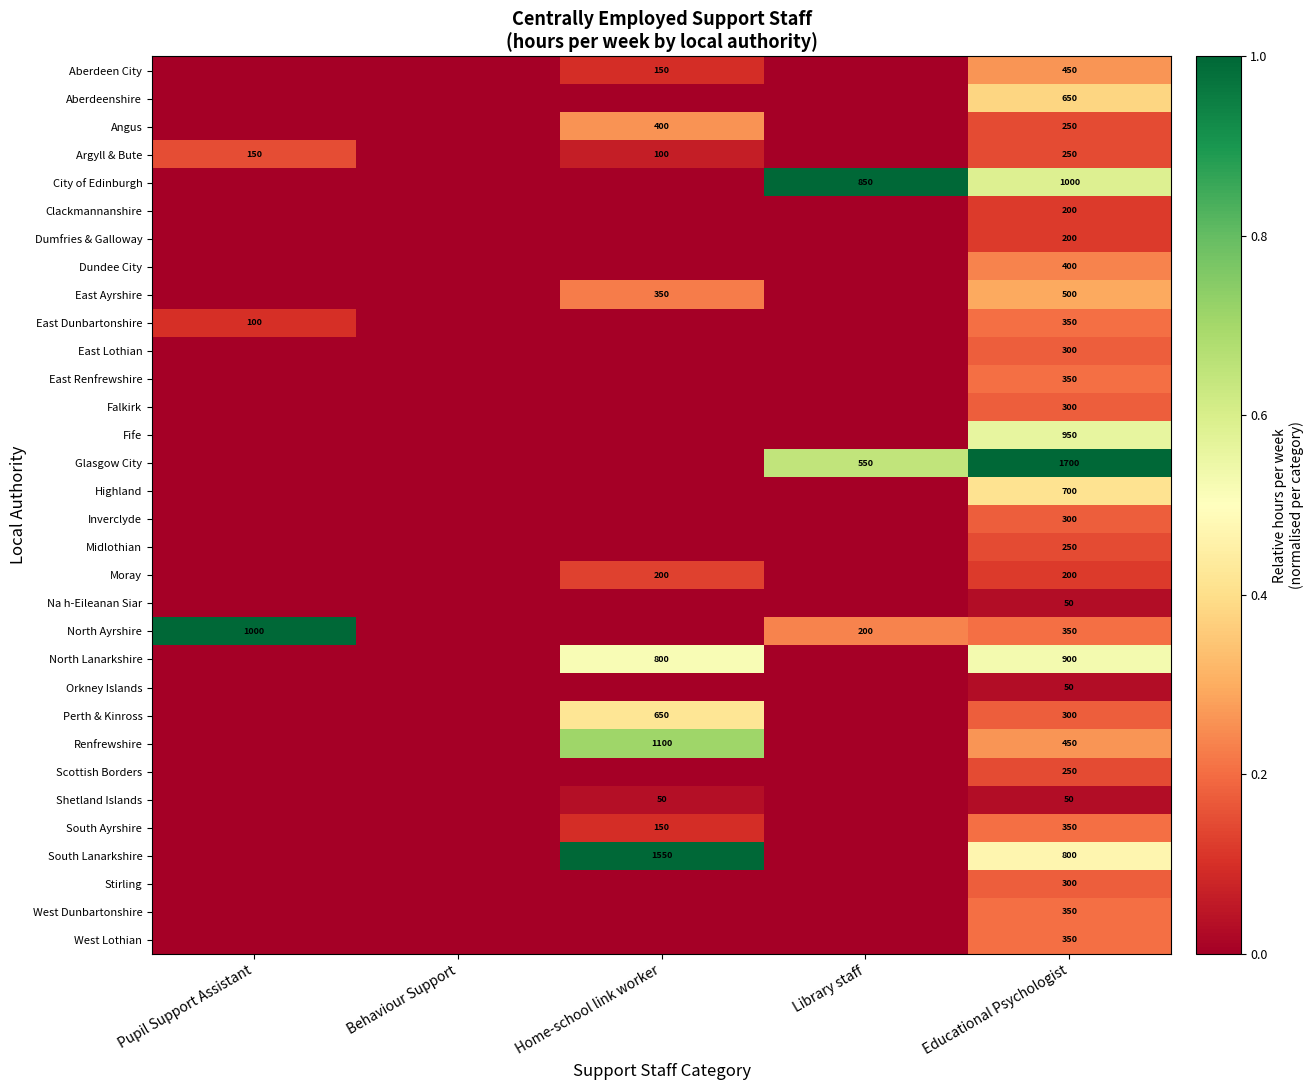

How many categories are shown in the chart?

5